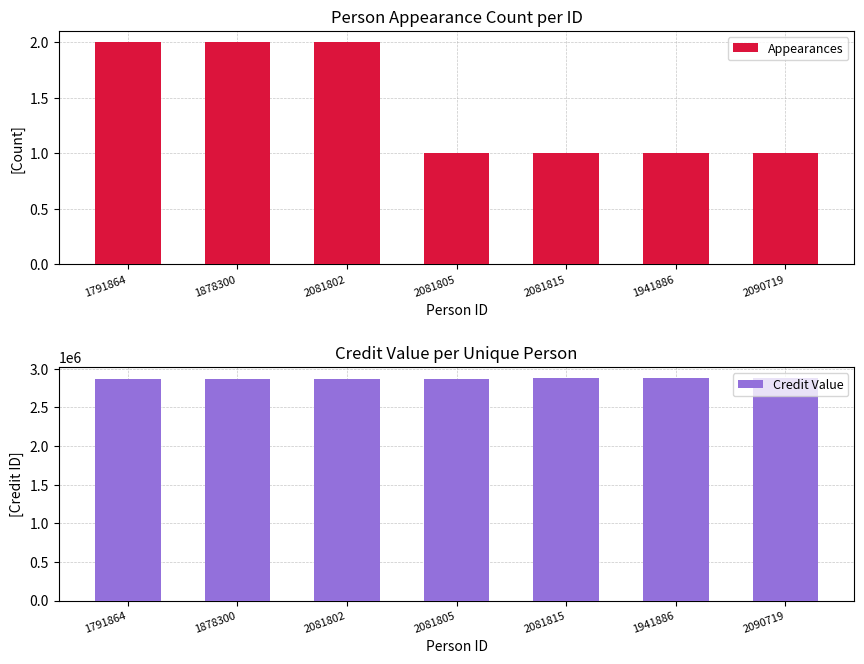

What is the value of the Credit Value bar at the 6th from the left?

2879666